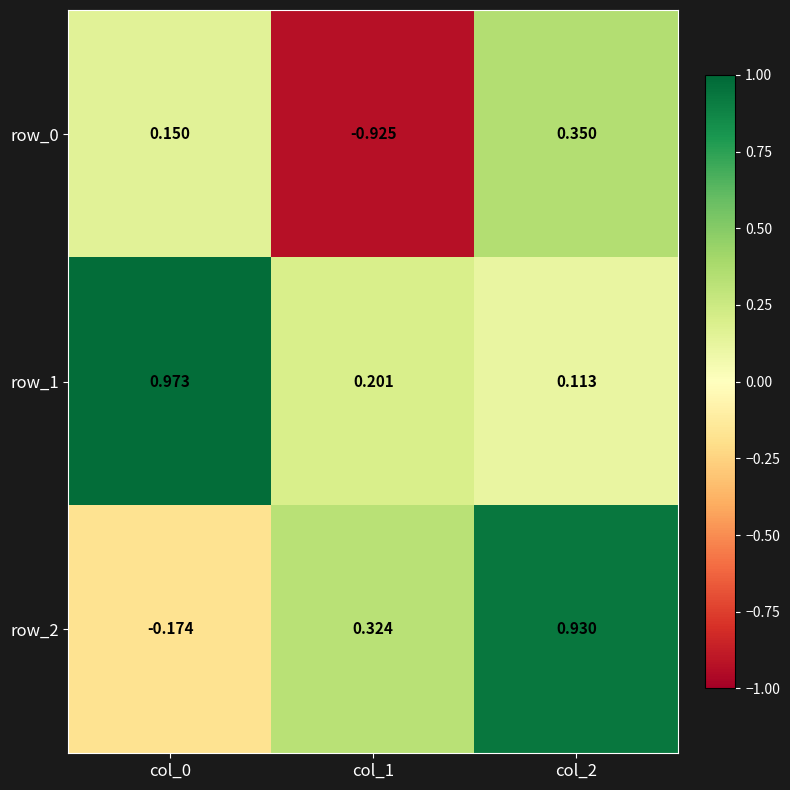

What is the average value of the row_2 series?

0.4